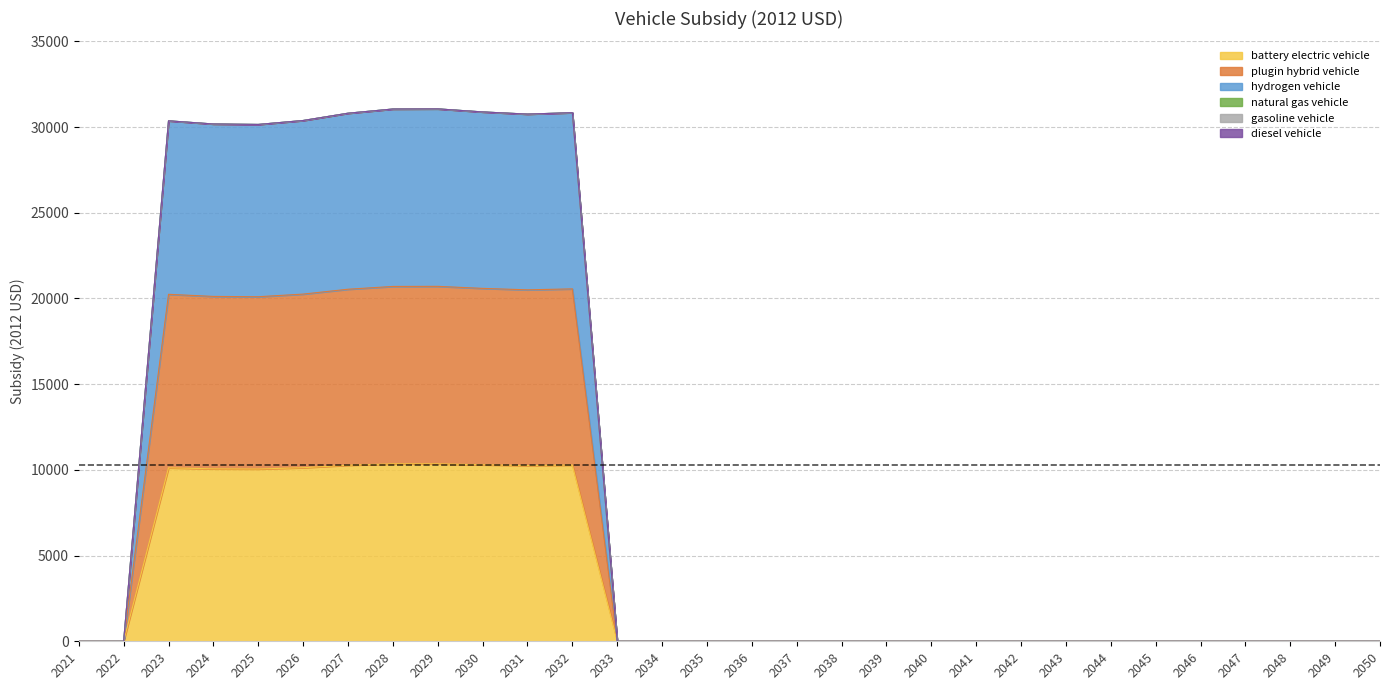

How many interior local valleys does the hydrogen vehicle series have?

2